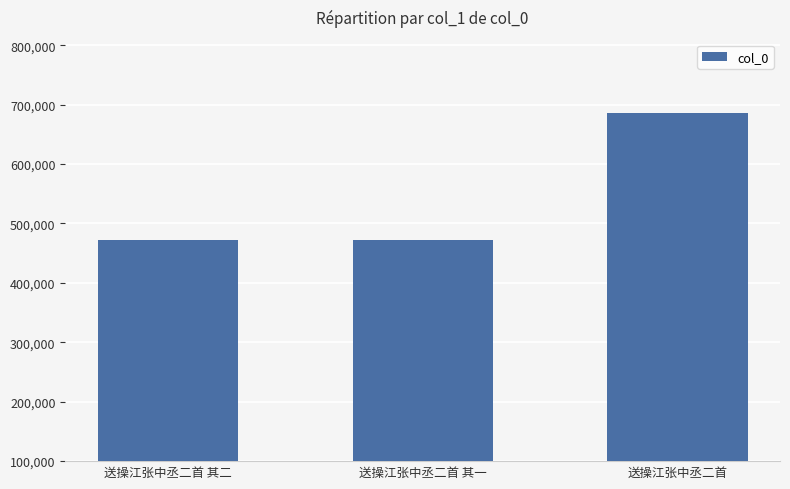

What position from the left is 送操江张中丞二首 其一?

2